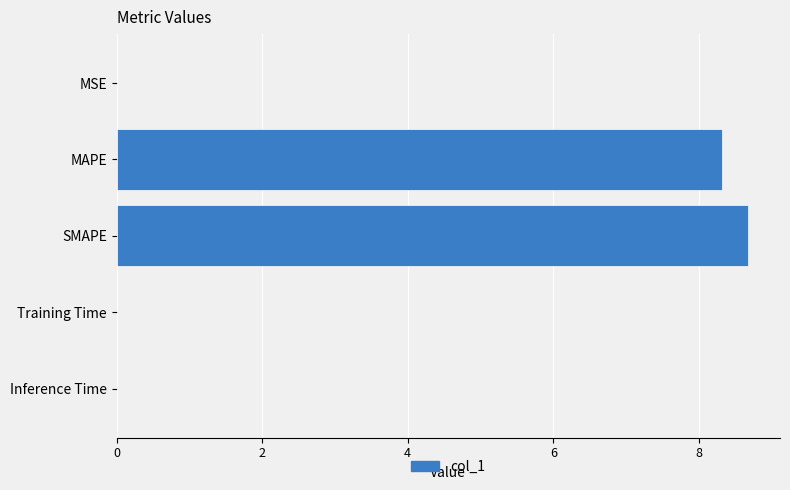

The chart shows a value of 0.0 at MSE. True or false?

True